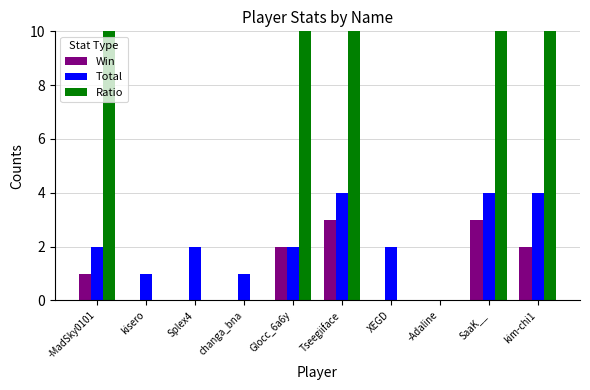

What are all the series names shown in the legend?

Win, Total, Ratio